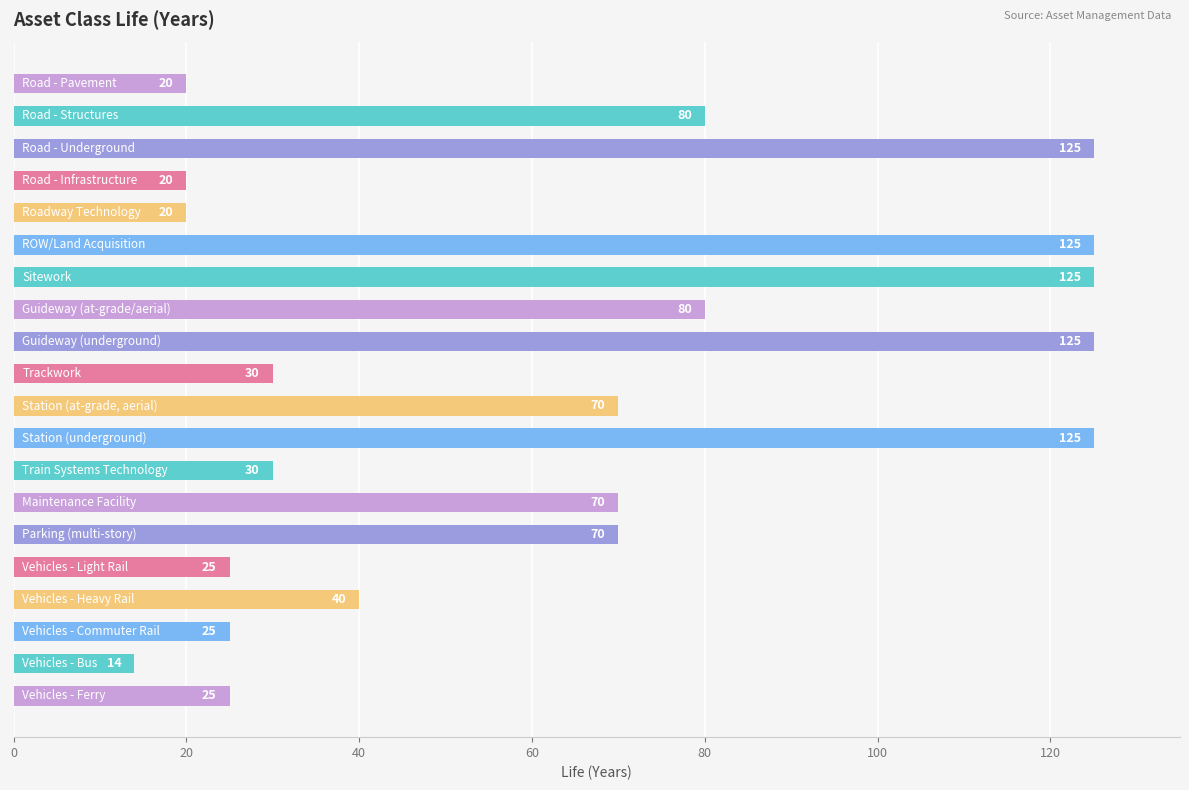

What is the smallest value displayed?

14